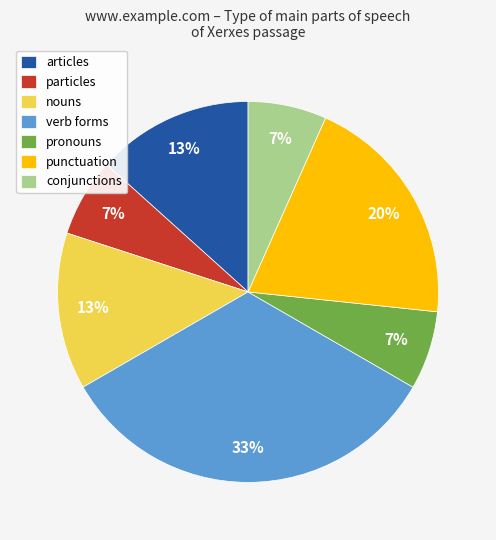

What is the largest slice in the pie chart?

verb forms